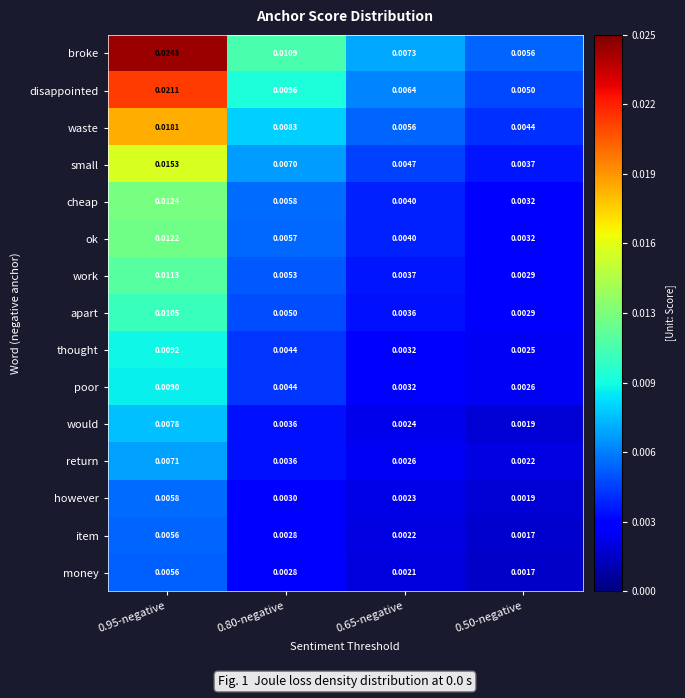

Which series has the widest spread of values?

broke